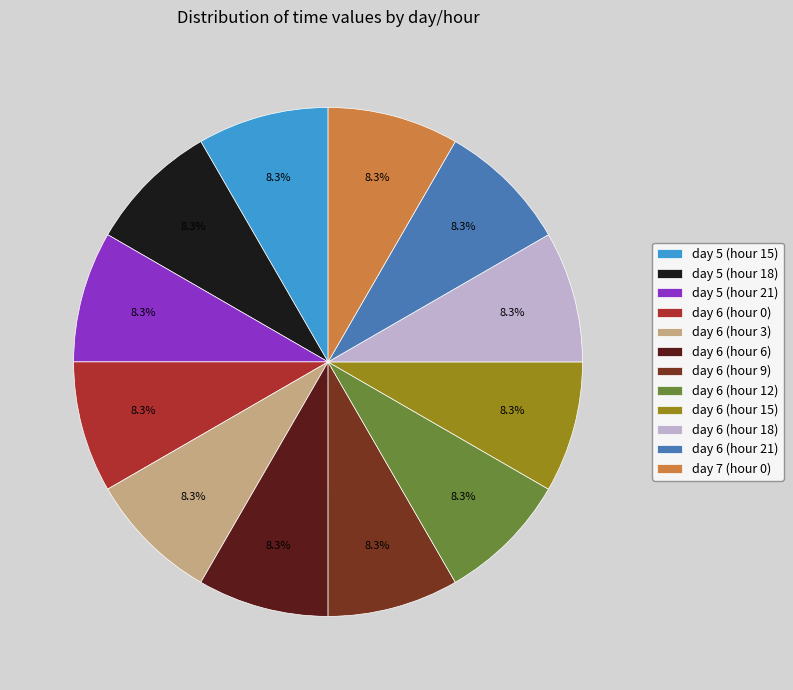

True or false: day 6 (hour 3) accounts for 8% of the total.

True